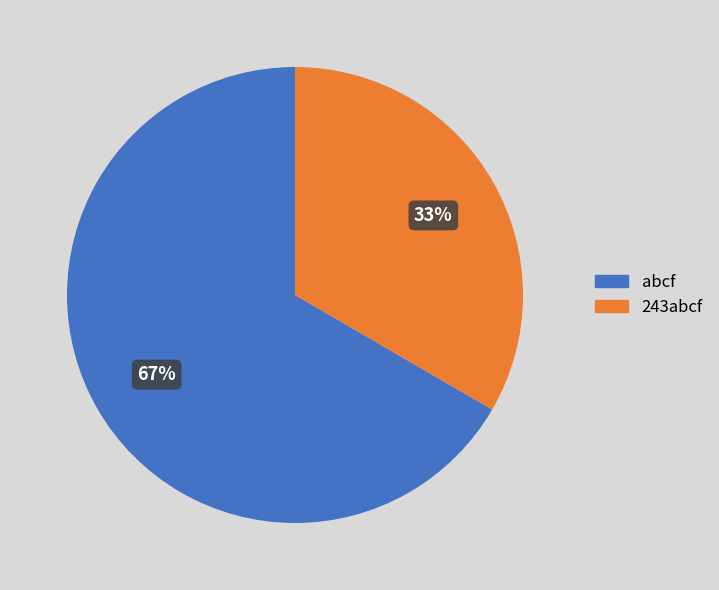

Is there any slice that represents more than half of the pie?

Yes